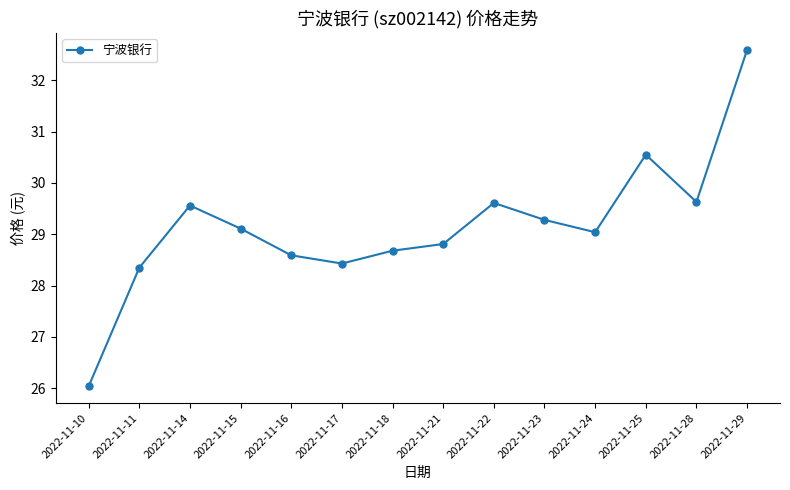

Approximately how many times larger is the value at 2022-11-29 compared to 2022-11-10?

1.3